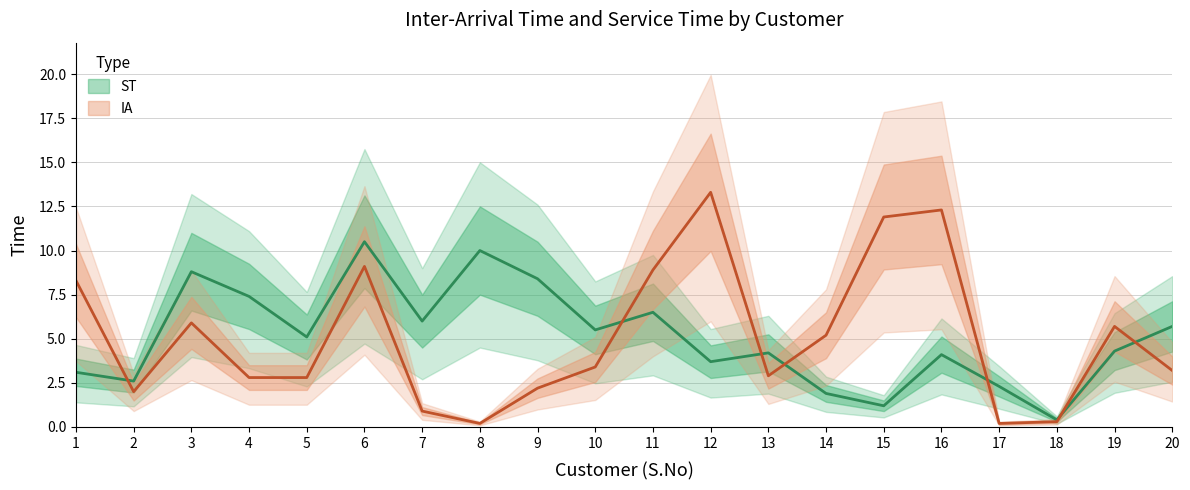

What is the value of the ST point at the 17th from the left?

2.3